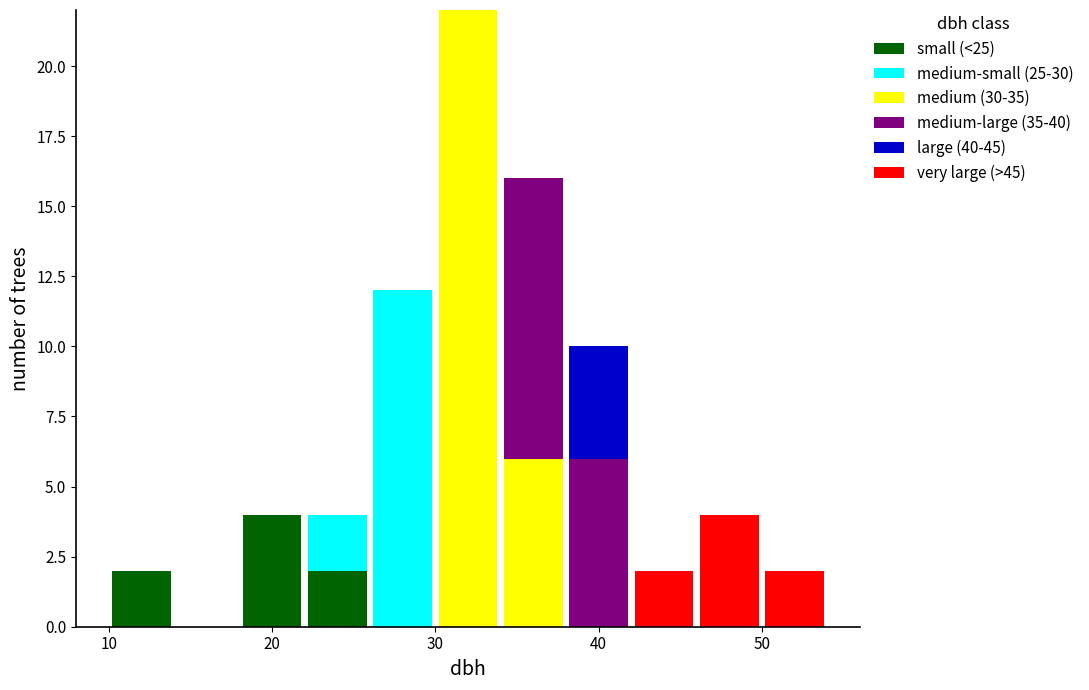

What is the total height of the stacked bar covering 38 to 42 on the x-axis? The values are not printed on the chart, so give them approximately, as read against the axis.

10